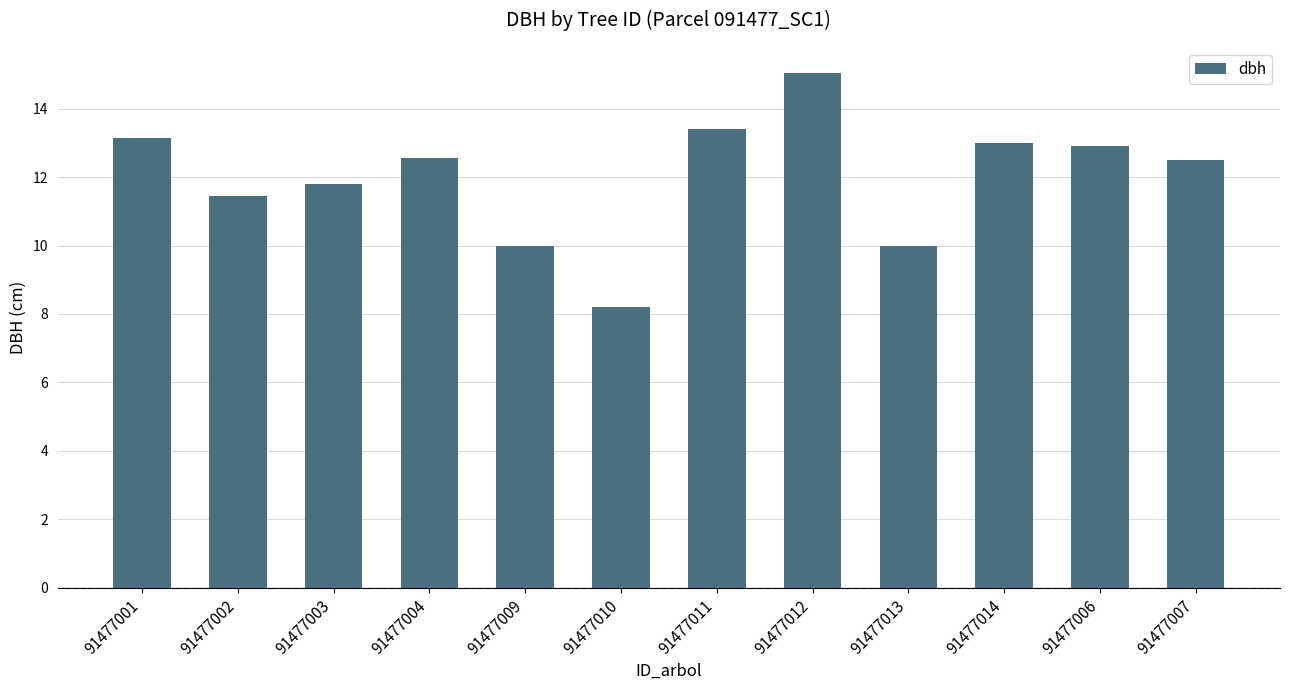

What is the value of the 10th bar from the left?

13.0